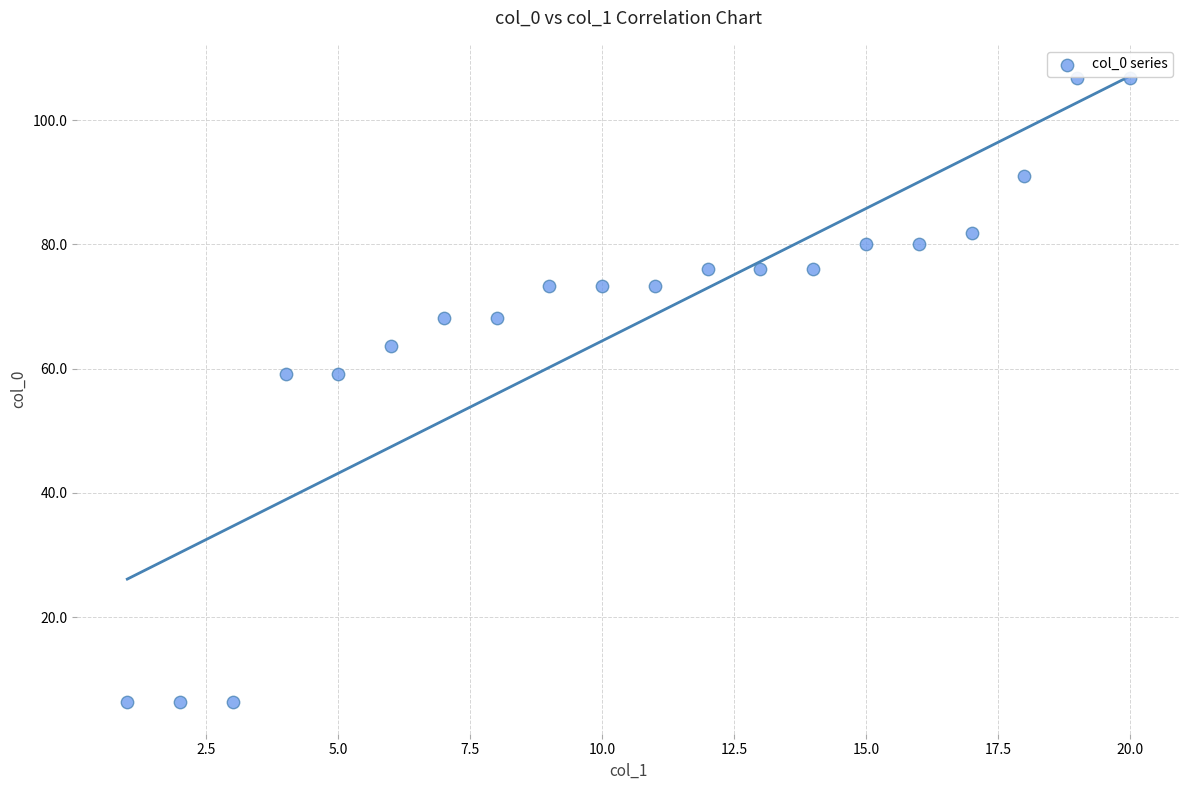

What is the range of Y values (max minus min)?

100.5